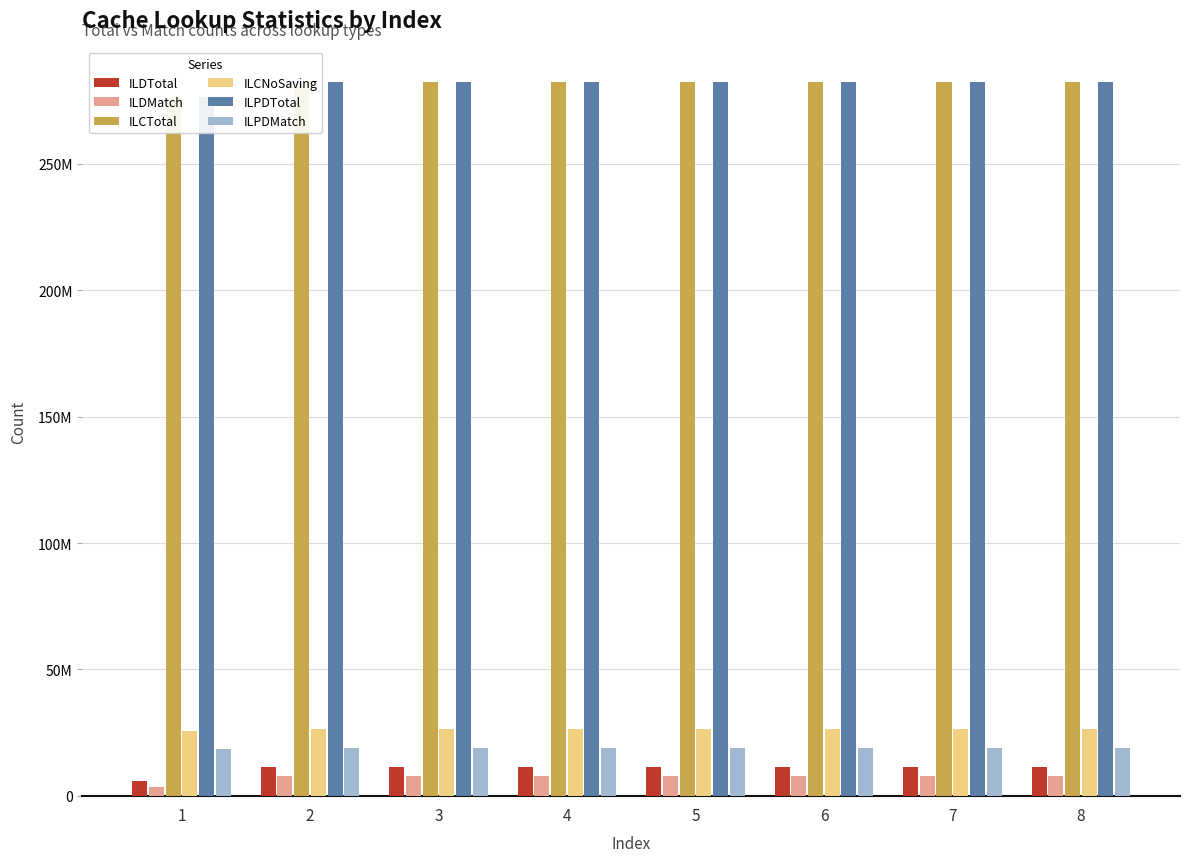

True or false: ILPDTotal has a value of 282301635 at 4.

True